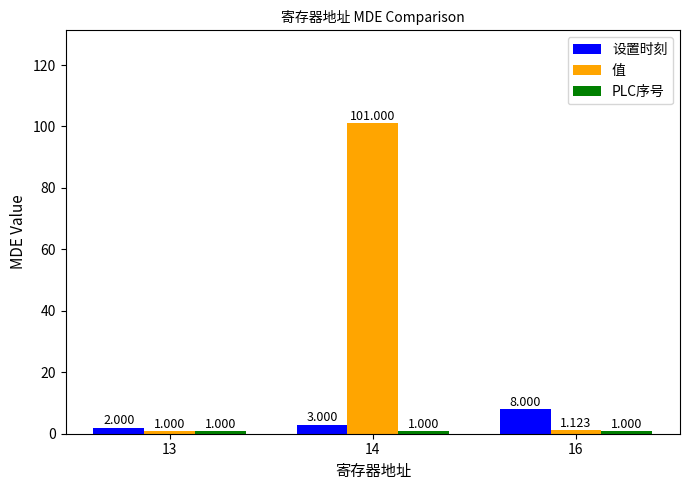

Between 13 and 14, which series saw the biggest shift?

值